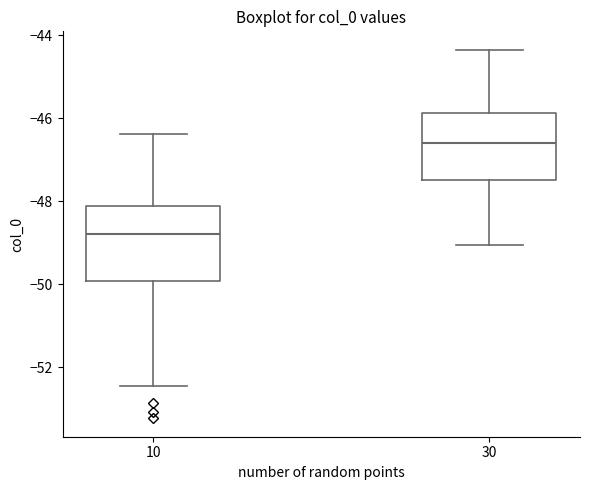

Reading left to right, transcribe this box plot: for each box, give where its median line is, the range the box spans, and where its two whiskers end, as read against the y-axis. The values are not printed on the chart, so give them approximately, as read against the axis.

10: median -48.8, box -50.0 to -48.2, whiskers -52.4 to -46.4
30: median -46.6, box -47.4 to -45.8, whiskers -49.0 to -44.4